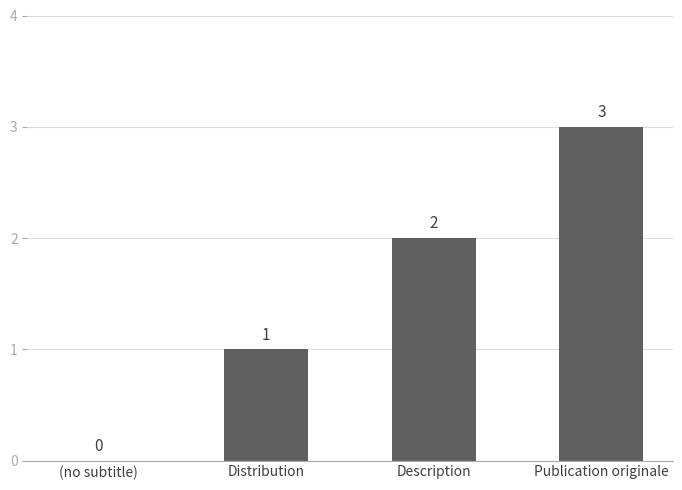

Is it true that the value at Description is 2?

True